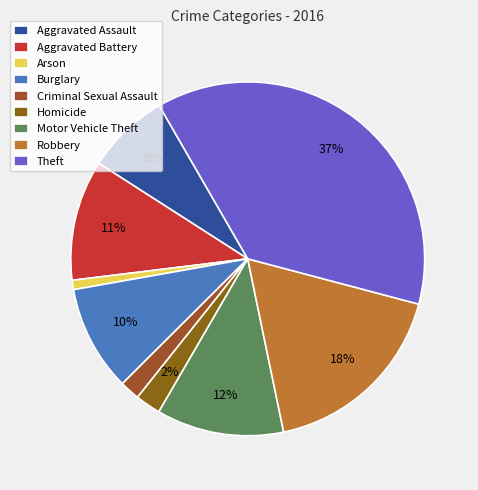

The Burglary slice represents 10% of the pie. True or false?

True